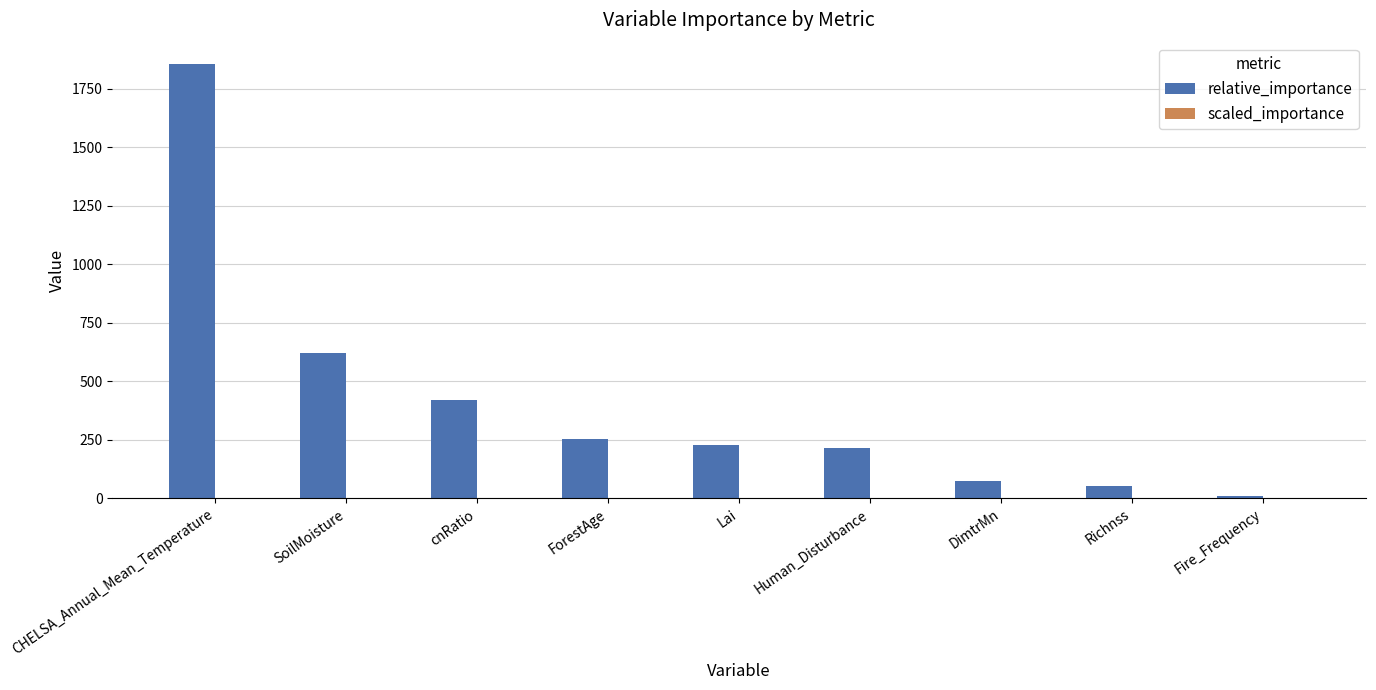

Are the bars grouped side by side (vs. stacked)?

Yes